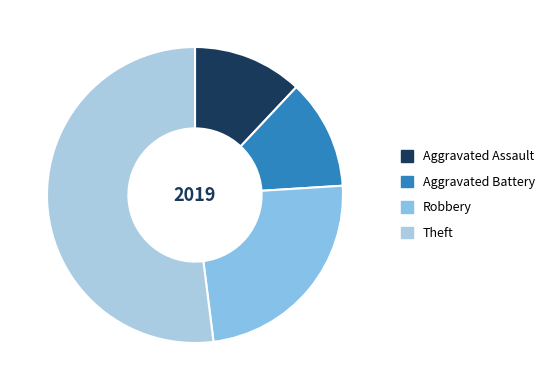

How many slices are in this pie chart?

4